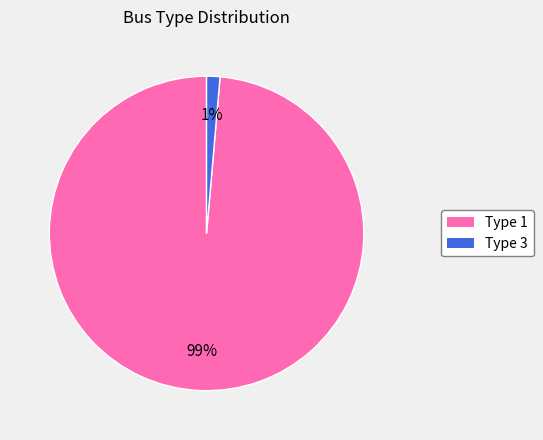

Is there any slice that represents more than half of the pie?

Yes